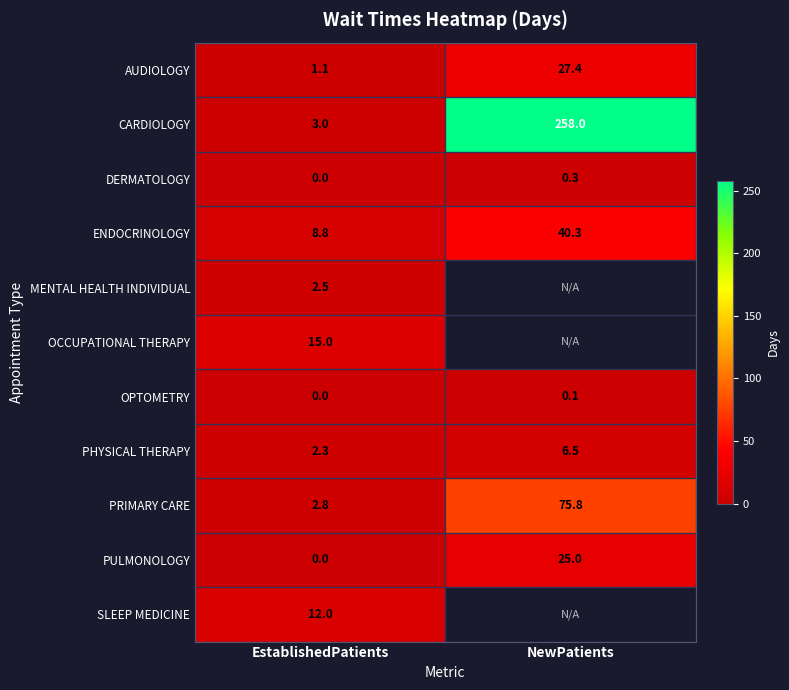

Rank the categories by CARDIOLOGY value from lowest to highest.

EstablishedPatients, NewPatients